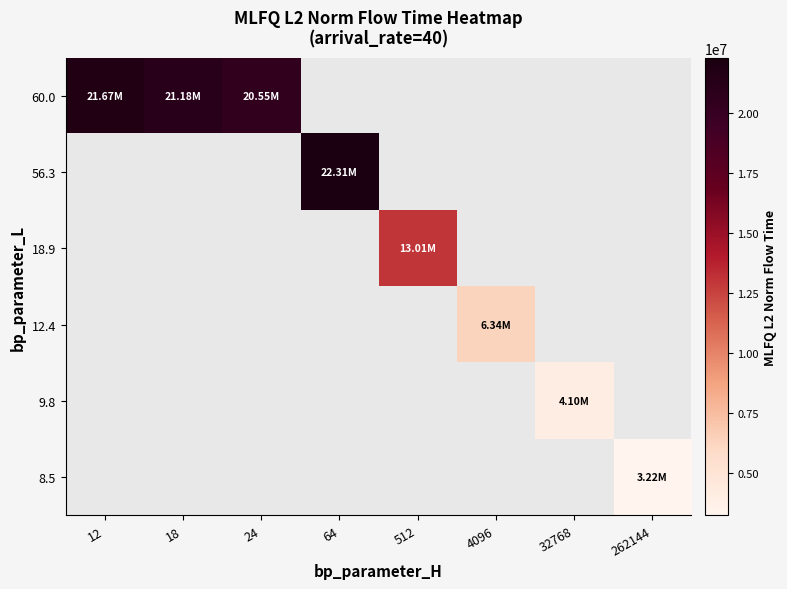

Between 4096 and 18, which is larger?

18